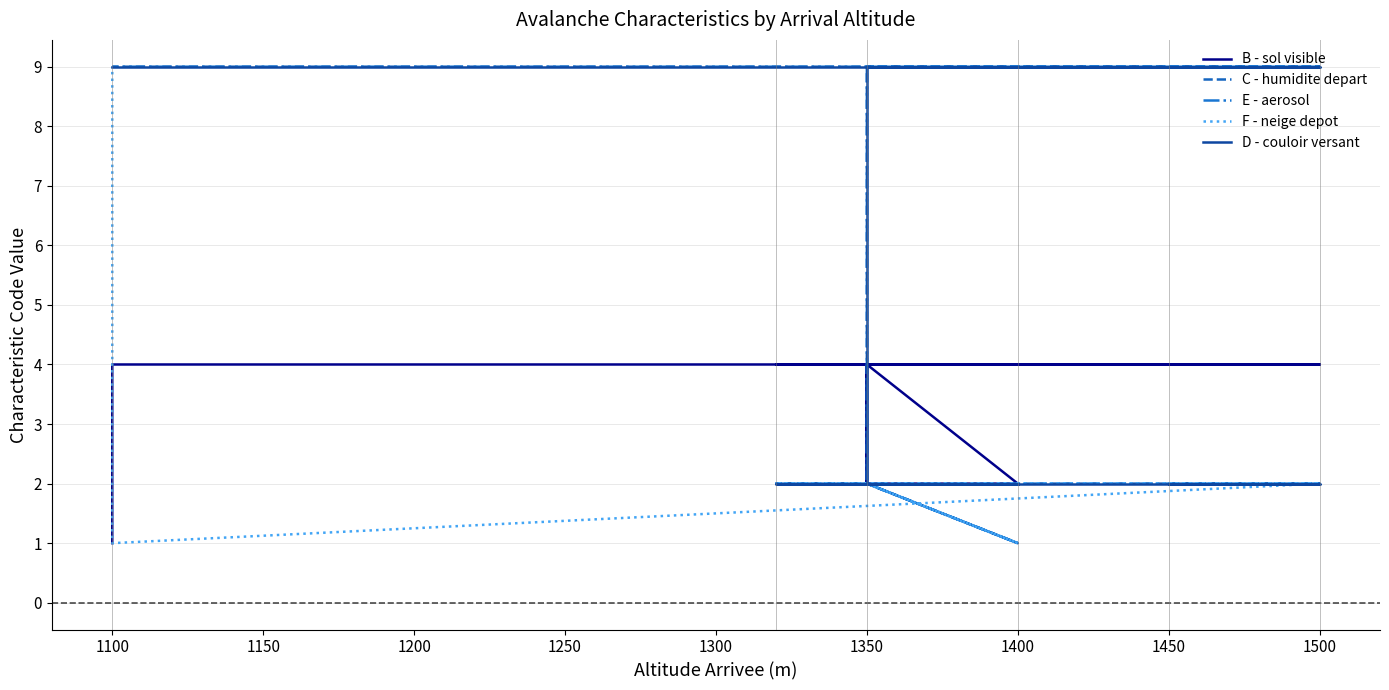

Which series changed the most between 1300 and 1400?

B - sol visible